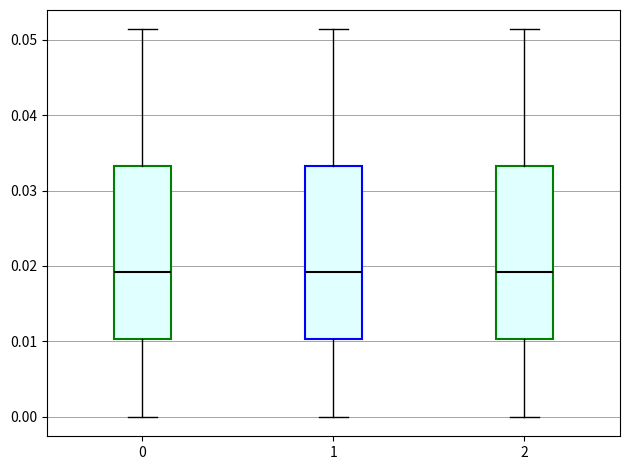

Reading left to right, read every box against the y-axis: the position of its median line, the range the box covers, and the ends of its whiskers. The values are not printed on the chart, so give them approximately, as read against the axis.

0: median 0.019, box 0.010 to 0.033, whiskers 0.000 to 0.051
1: median 0.019, box 0.010 to 0.033, whiskers 0.000 to 0.051
2: median 0.019, box 0.010 to 0.033, whiskers 0.000 to 0.051